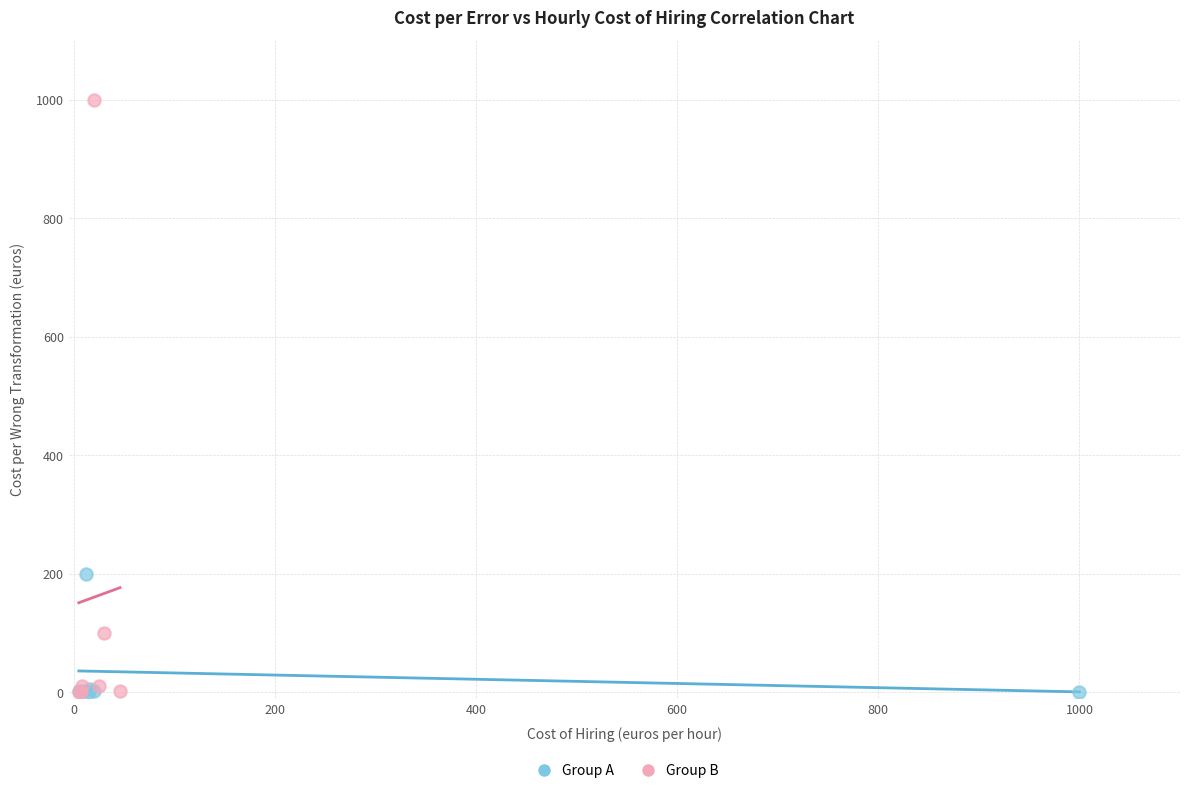

Which series contains the highest Y value?

Group B